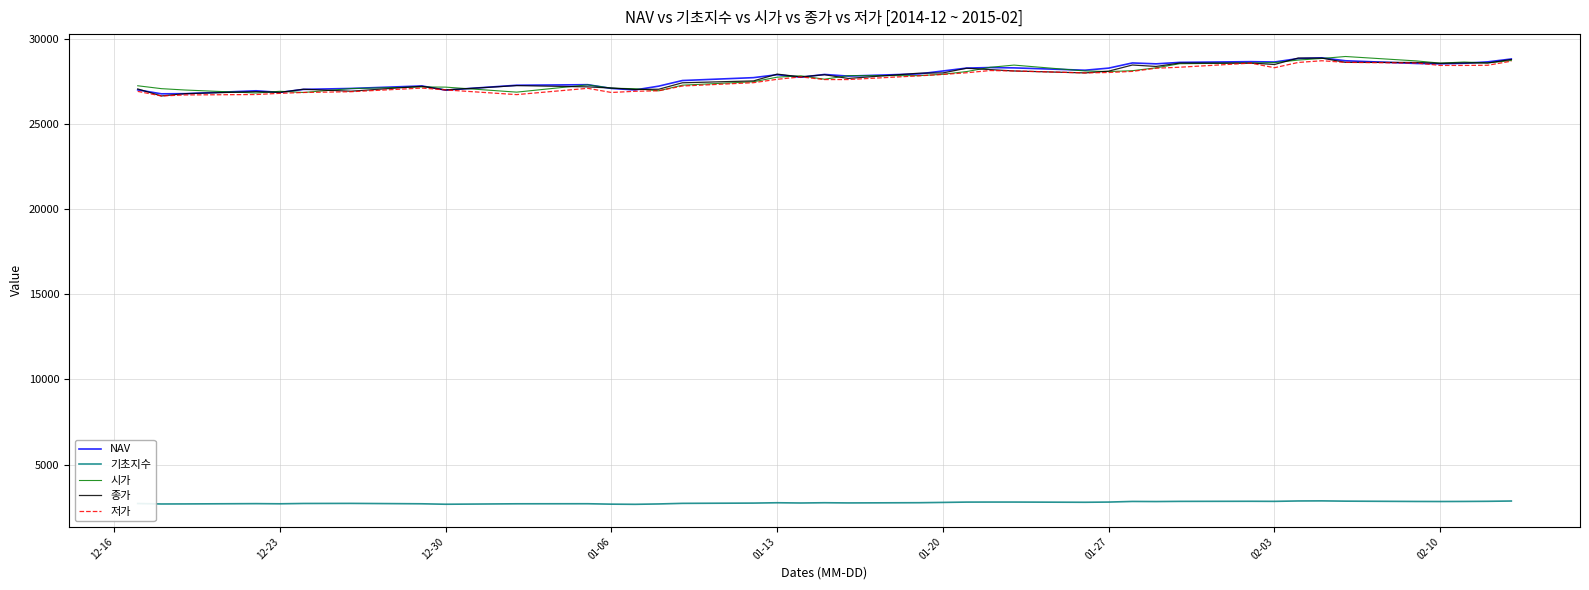

True or false: 저가 and 기초지수 intersect in this chart.

False